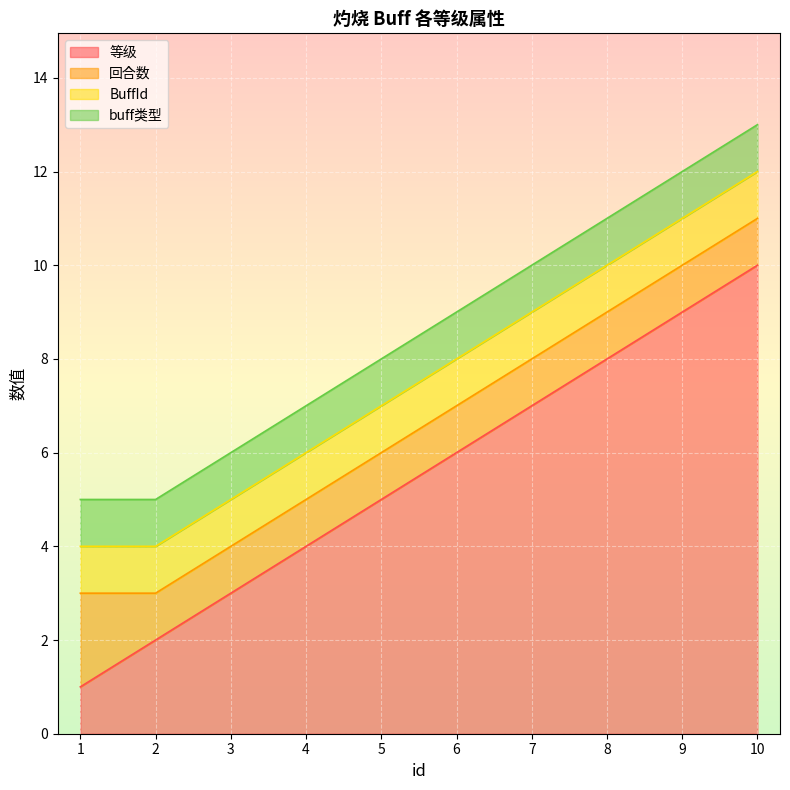

Is the value of 回合数 at 9 greater than the value of buff类型 at 1?

No